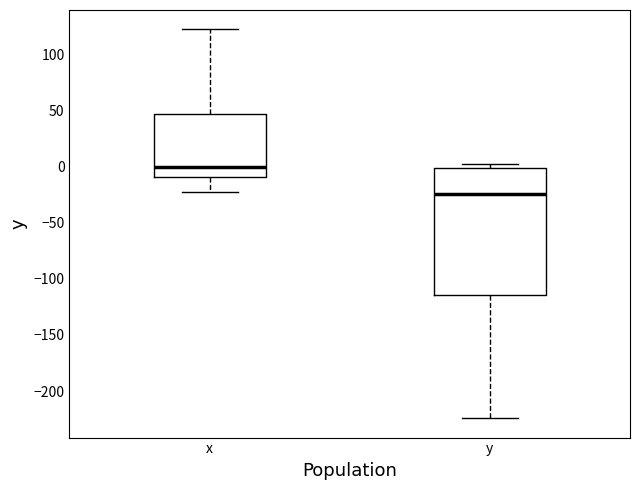

Which box's median line is the lowest?

y